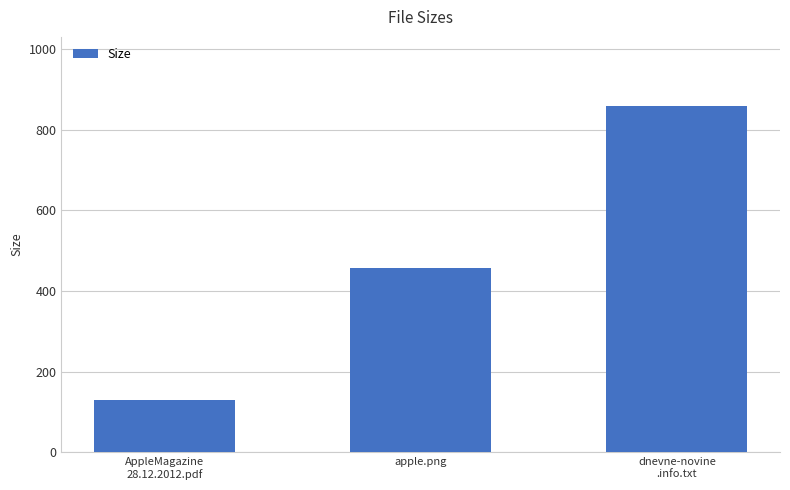

What is the difference between the maximum and minimum values?

728.8